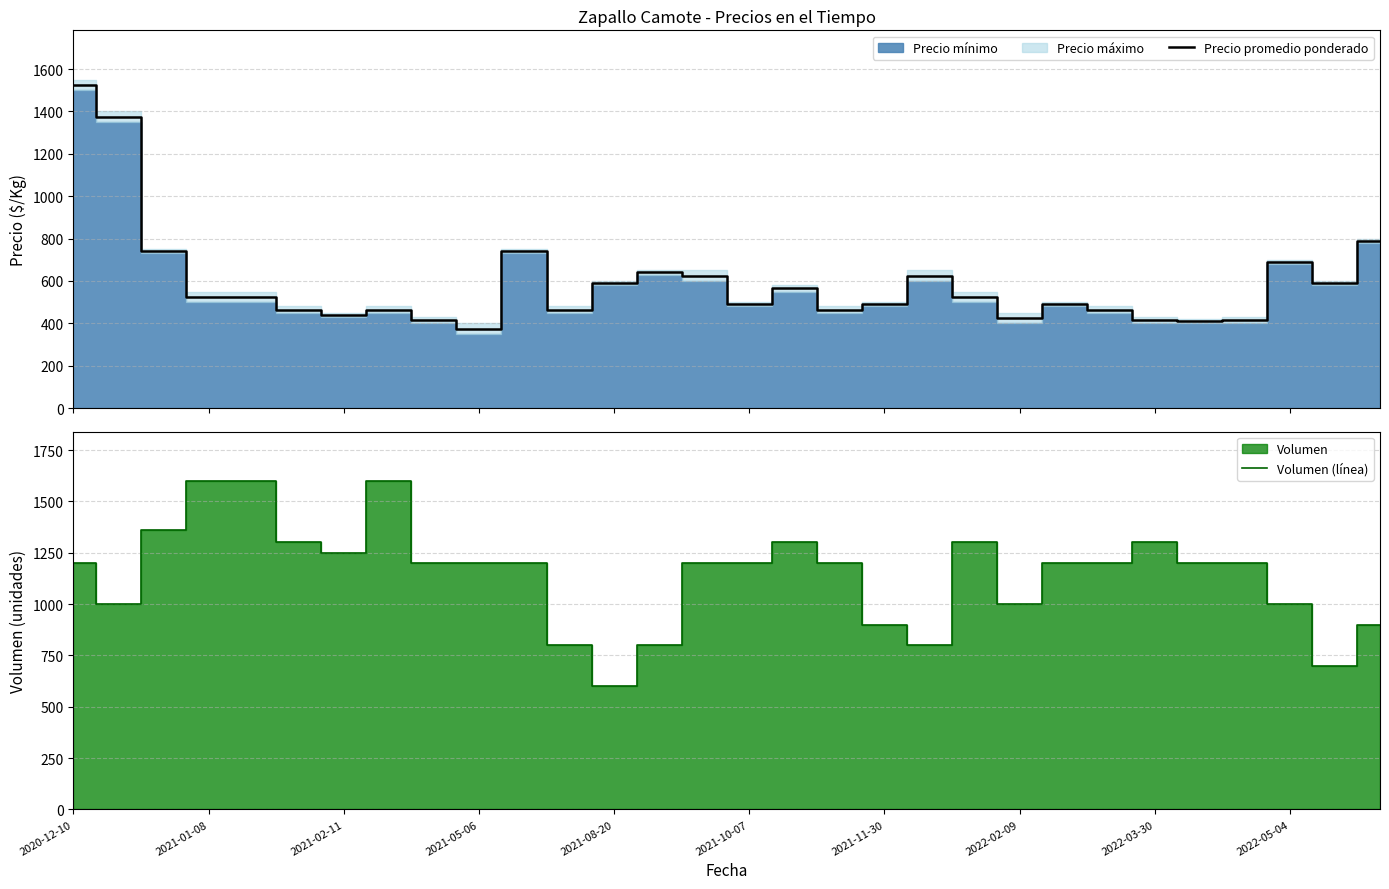

What is the maximum value for Precio promedio ponderado?

1525